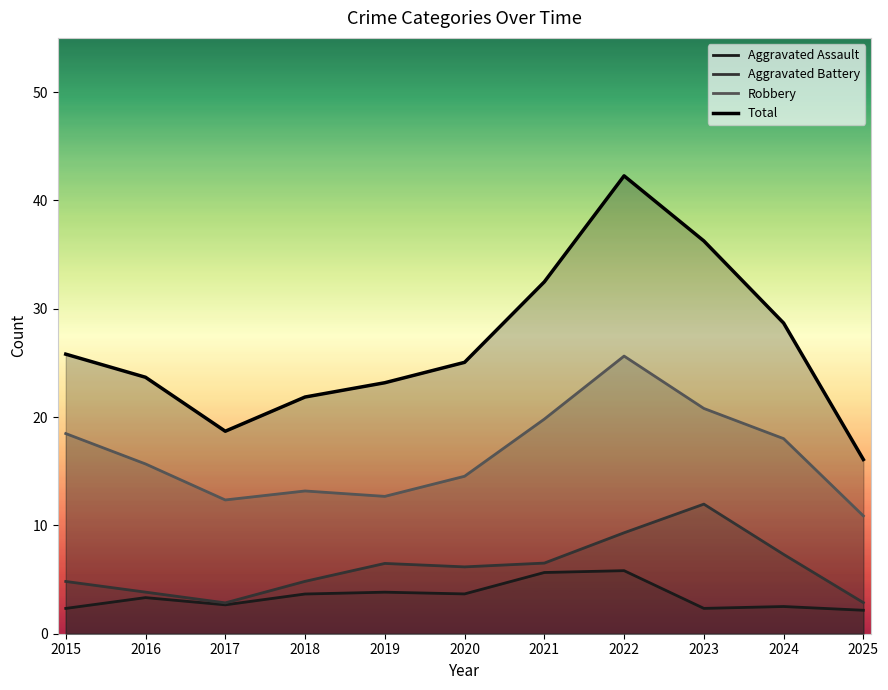

List the series in order of their peak value, highest first.

Total, Robbery, Aggravated Battery, Aggravated Assault